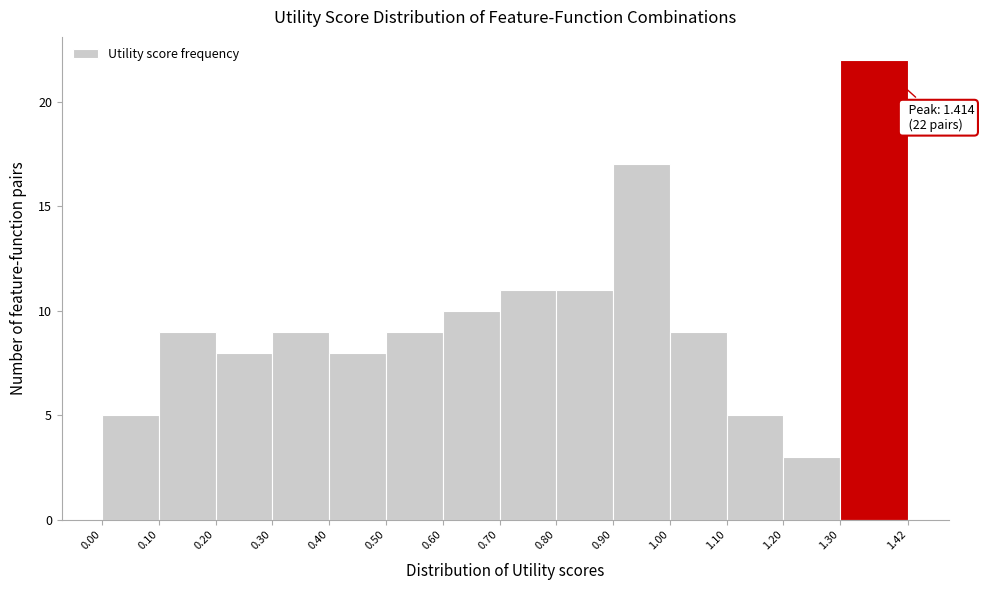

Over which range of the x-axis is the bar tallest?

1.30 to 1.42